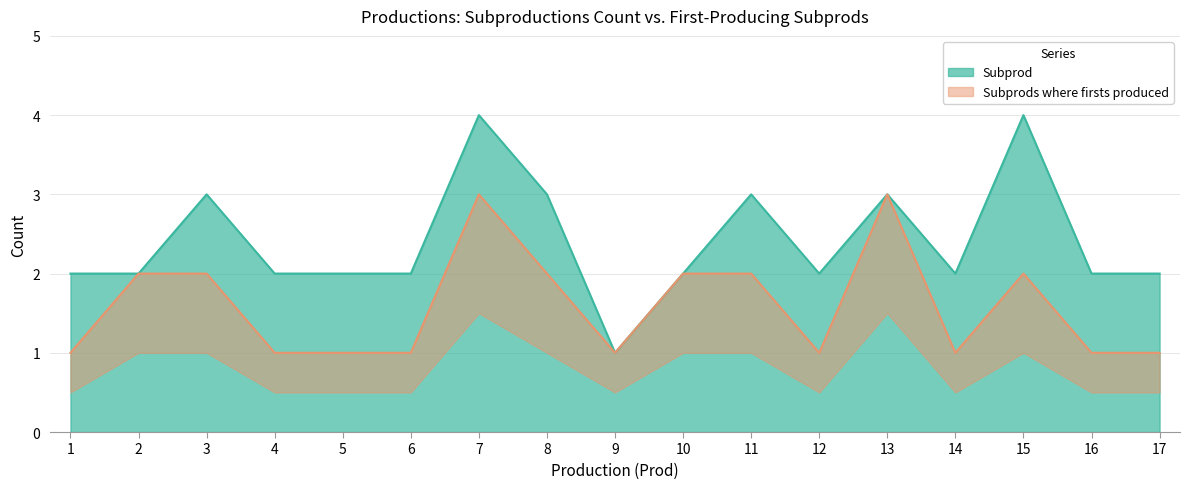

Reading left to right, what are all the values shown in this chart?

Subprod: 1=2	2=2	3=3	4=2	5=2	6=2	7=4	8=3	9=1	10=2	11=3	12=2	13=3	14=2	15=4	16=2	17=2
Subprods where firsts produced: 1=1	2=2	3=2	4=1	5=1	6=1	7=3	8=2	9=1	10=2	11=2	12=1	13=3	14=1	15=2	16=1	17=1